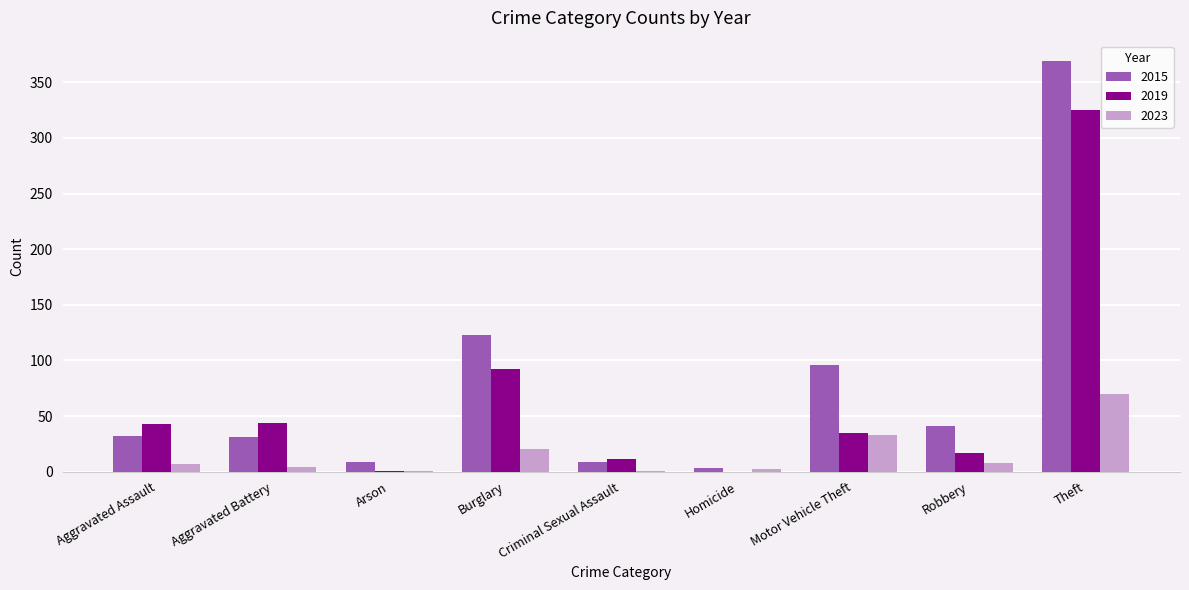

Is it true that 2015 equals 54 at Robbery?

False